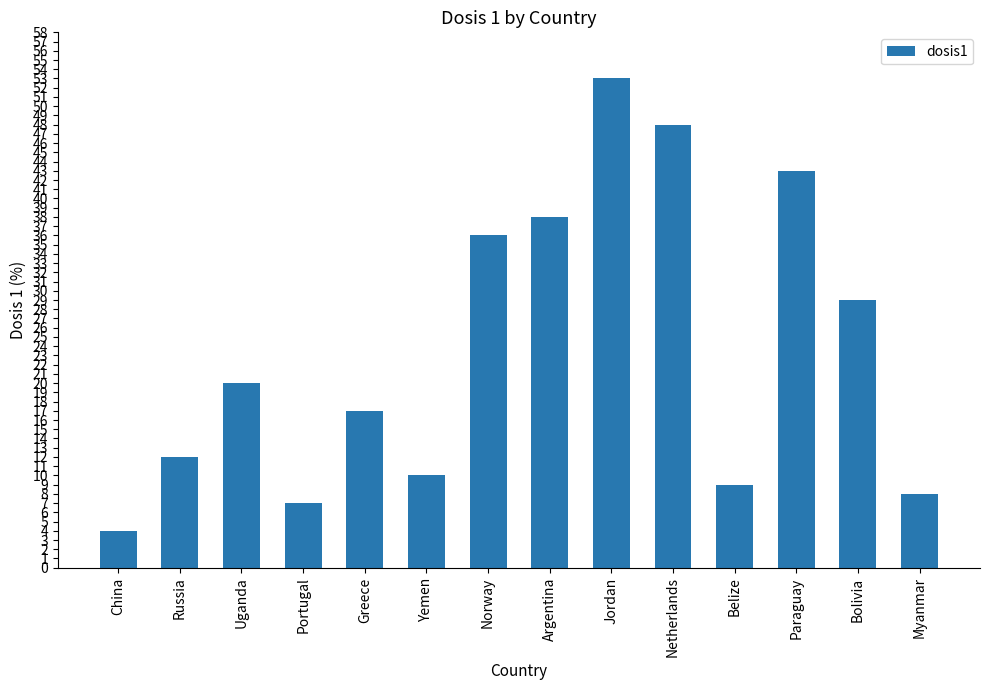

True or false: the data shows 10 at Yemen.

True